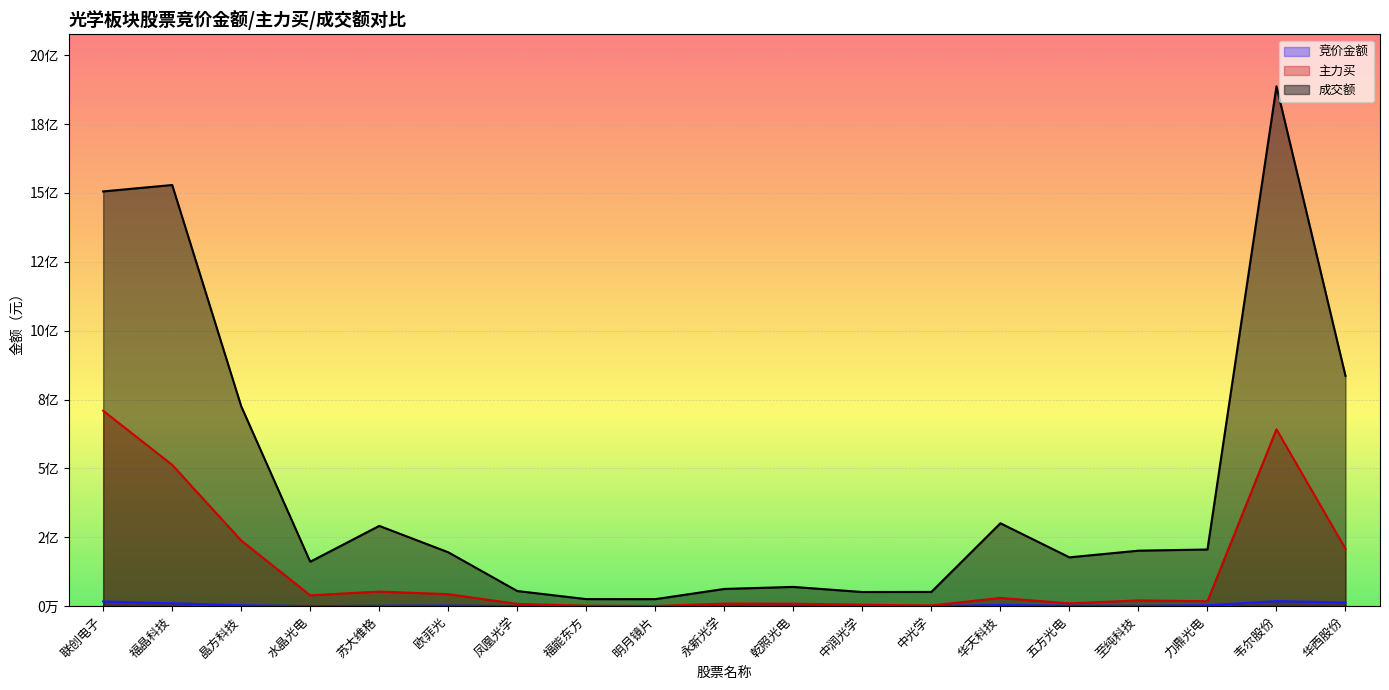

True or false: 竞价金额 and 成交额 intersect in this chart.

False